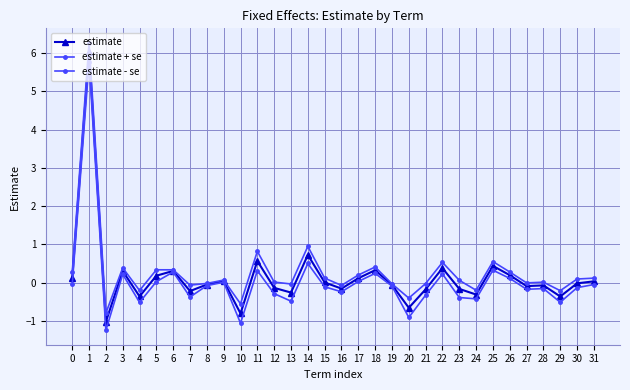

Reading right to left, list all the values displayed in this chart.

estimate: 0.0	-0.0	-0.4	-0.1	-0.1	0.2	0.4	-0.3	-0.2	0.4	-0.2	-0.7	-0.1	0.3	0.1	-0.2	0.0	0.7	-0.3	-0.1	0.6	-0.8	0.0	-0.1	-0.2	0.3	0.2	-0.4	0.3	-1.0	6.0	0.1
estimate + se: 0.1	0.1	-0.2	0.0	-0.0	0.3	0.5	-0.2	0.1	0.5	-0.0	-0.4	-0.0	0.4	0.2	-0.1	0.1	0.9	-0.0	0.0	0.8	-0.6	0.1	-0.0	-0.1	0.3	0.3	-0.2	0.4	-0.8	6.3	0.3
estimate - se: -0.1	-0.1	-0.5	-0.2	-0.2	0.1	0.3	-0.4	-0.4	0.2	-0.3	-0.9	-0.1	0.2	0.0	-0.2	-0.1	0.5	-0.5	-0.3	0.3	-1.1	0.0	-0.1	-0.4	0.3	0.0	-0.5	0.2	-1.3	5.8	-0.0